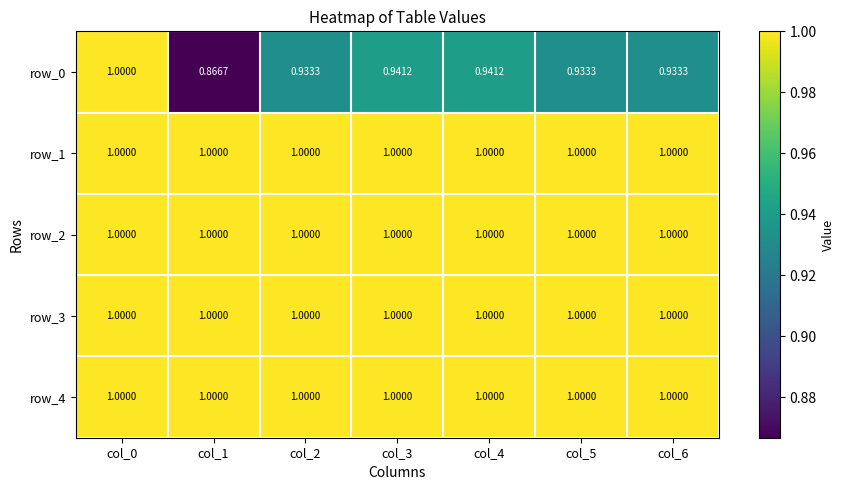

Reading right to left, list all the values displayed in this chart.

row_0: col_6=0.9	col_5=0.9	col_4=0.9	col_3=0.9	col_2=0.9	col_1=0.9	col_0=1.0
row_1: col_6=1.0	col_5=1.0	col_4=1.0	col_3=1.0	col_2=1.0	col_1=1.0	col_0=1.0
row_2: col_6=1.0	col_5=1.0	col_4=1.0	col_3=1.0	col_2=1.0	col_1=1.0	col_0=1.0
row_3: col_6=1.0	col_5=1.0	col_4=1.0	col_3=1.0	col_2=1.0	col_1=1.0	col_0=1.0
row_4: col_6=1.0	col_5=1.0	col_4=1.0	col_3=1.0	col_2=1.0	col_1=1.0	col_0=1.0